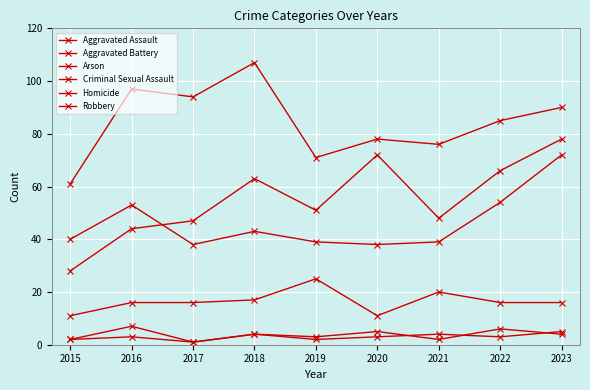

At which category is the sum across all series the highest?

2023